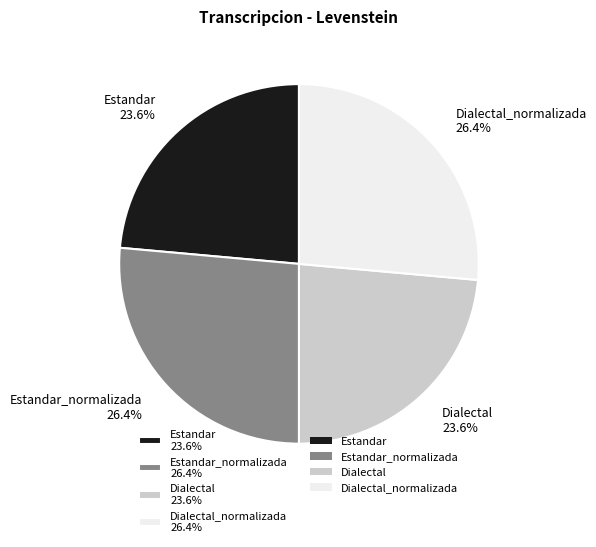

Which has a higher value, Dialectal_normalizada 26.4% or Dialectal 23.6%?

Dialectal_normalizada 26.4%